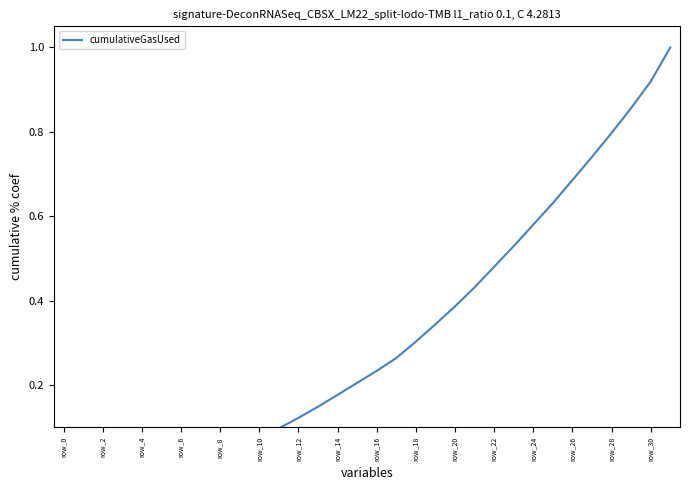

What is the value of the 30th point from the left?

0.9